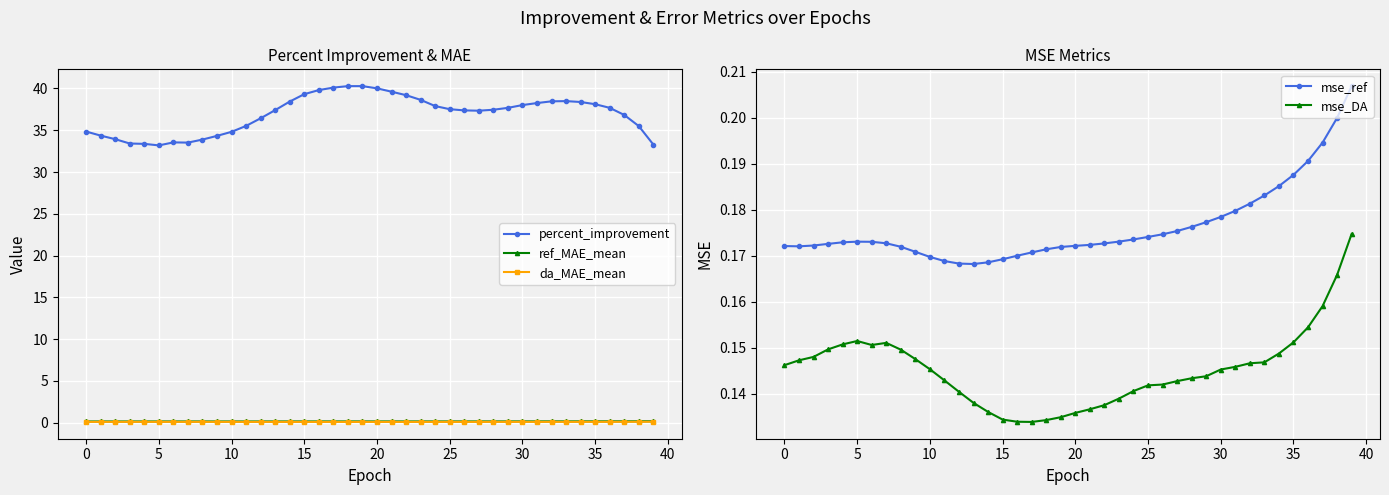

True or false: mse_DA has a value of 0.2 at 38.

True